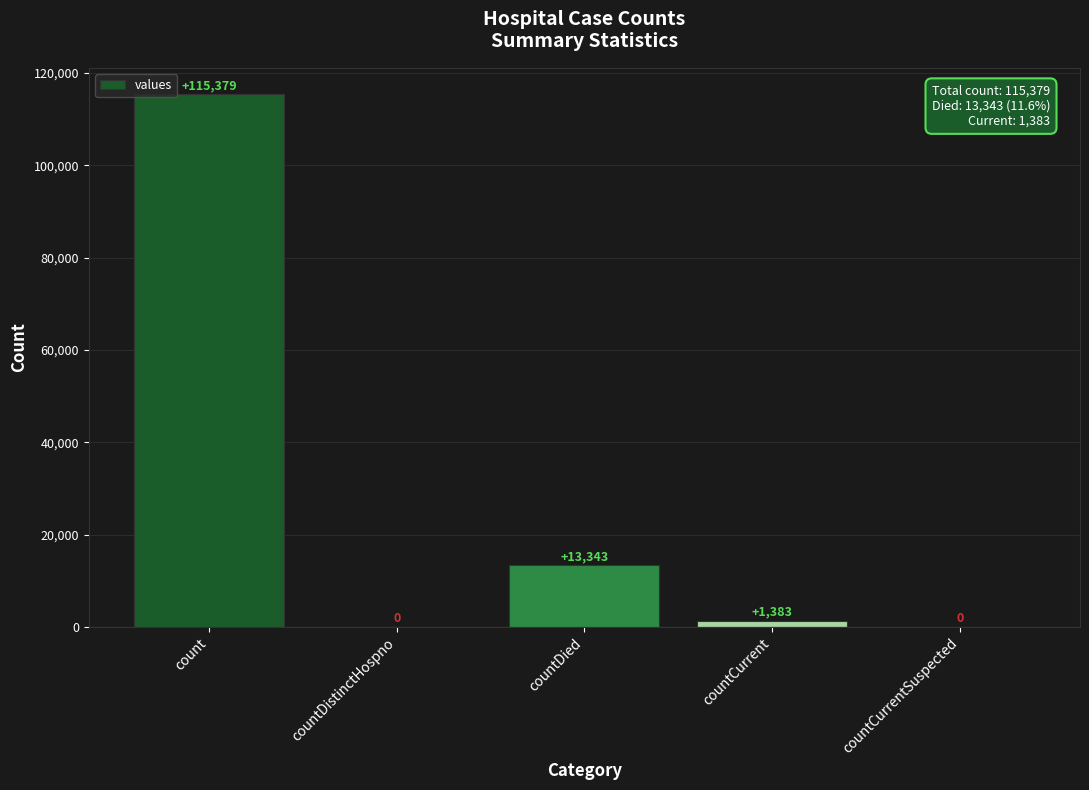

Reading right to left, list all the values displayed in this chart.

0	1383	13343	0	115379